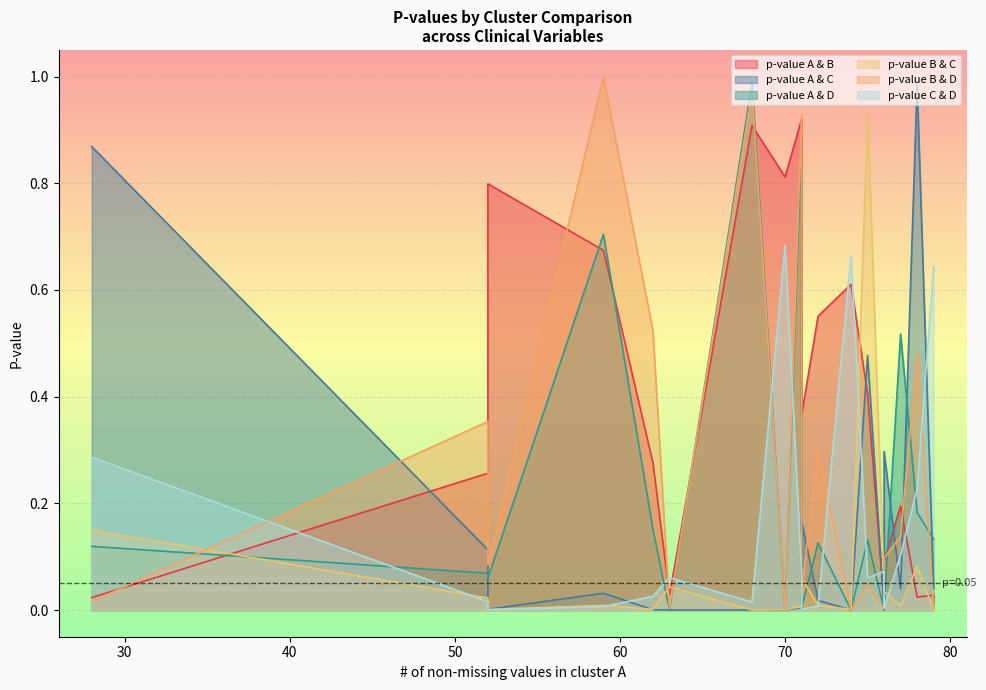

True or false: p-value B & D has more than 2 points higher than both neighbors.

True